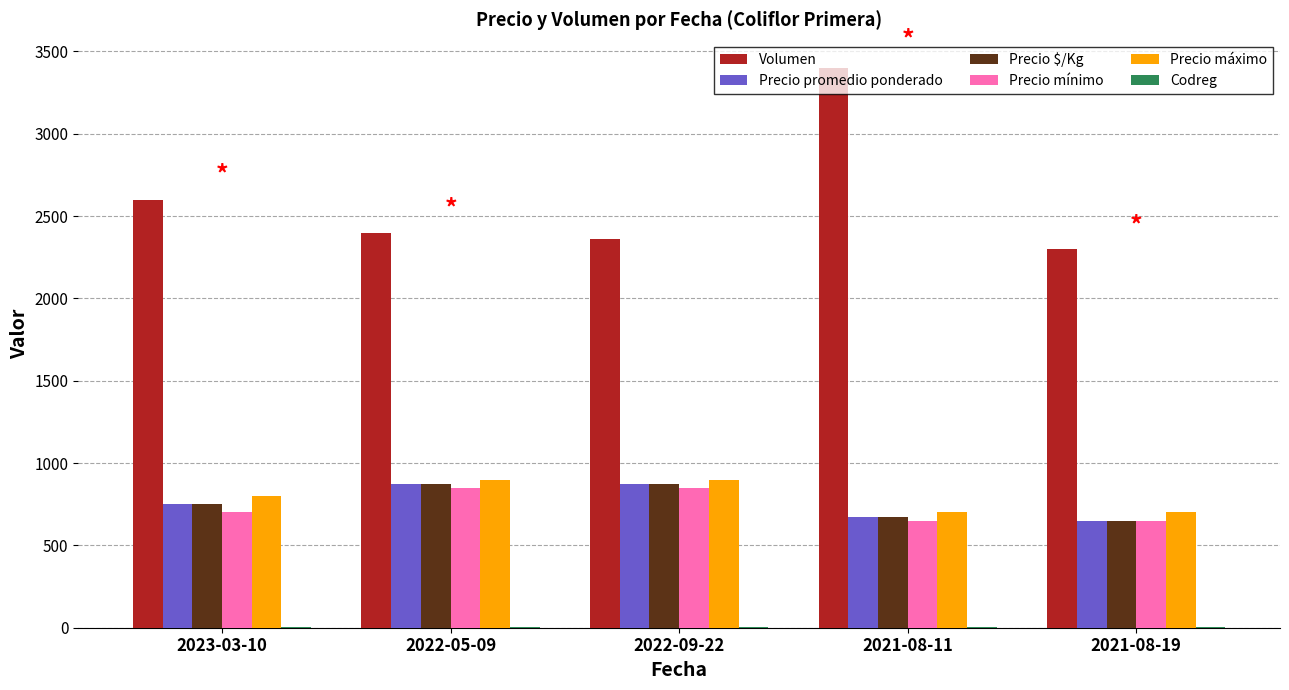

What is the maximum value for Volumen?

3400